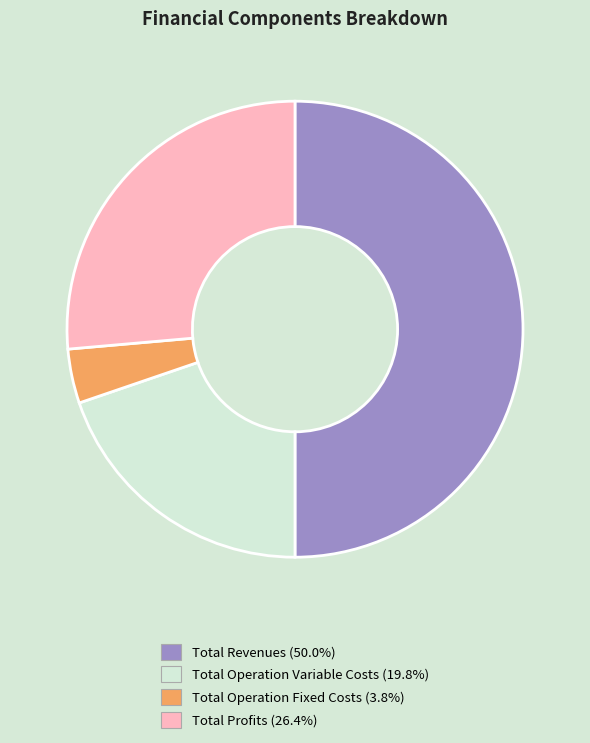

Count the number of slices in the pie.

4